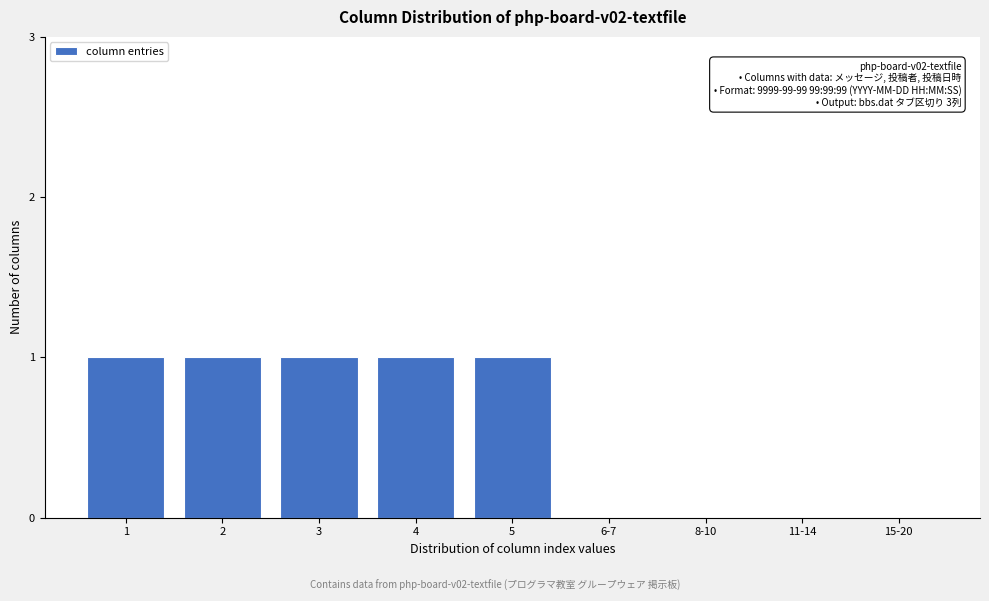

Reading left to right, list all the values displayed in this chart.

1=1	2=1	3=1	4=1	5=1	6-7=0	8-10=0	11-14=0	15-20=0